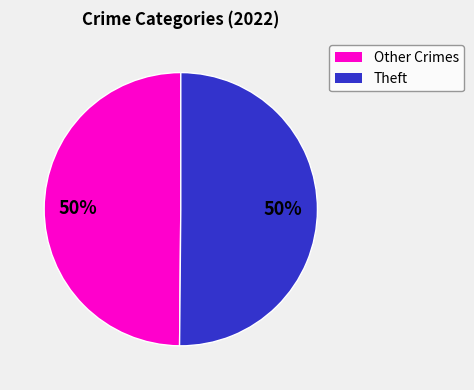

Count the number of slices in the pie.

2